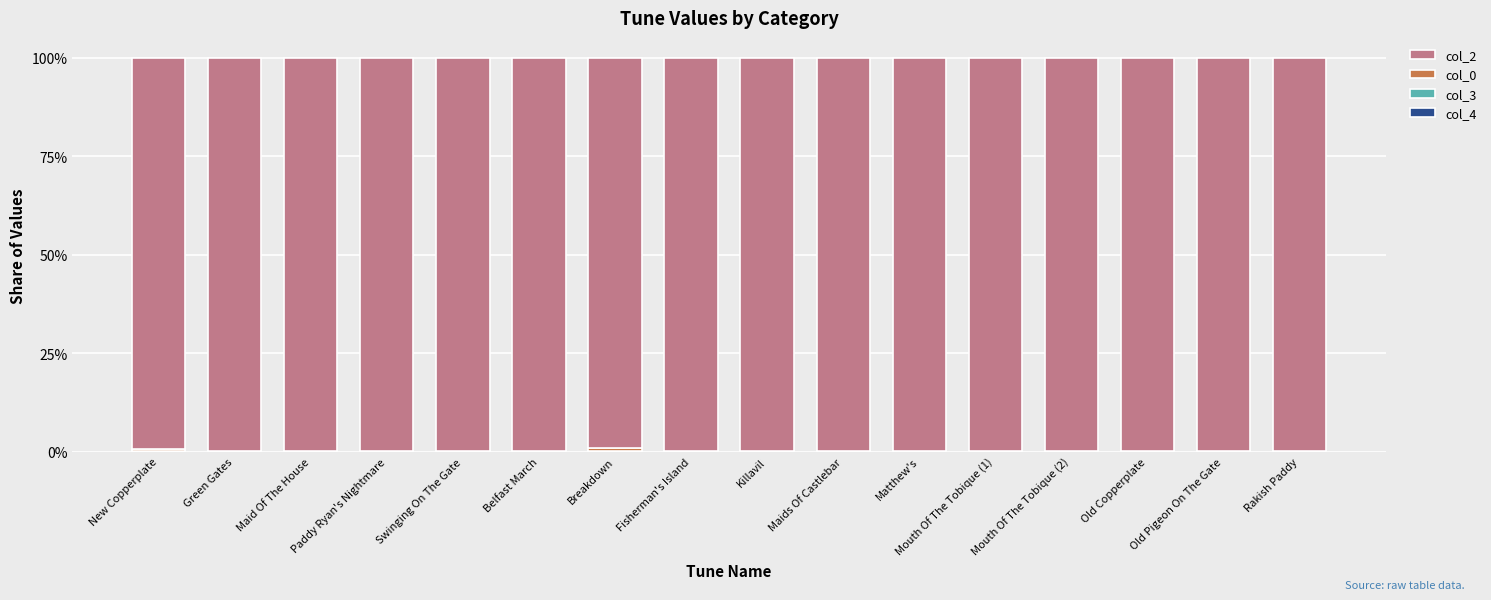

Are the bars grouped side by side (vs. stacked)?

No